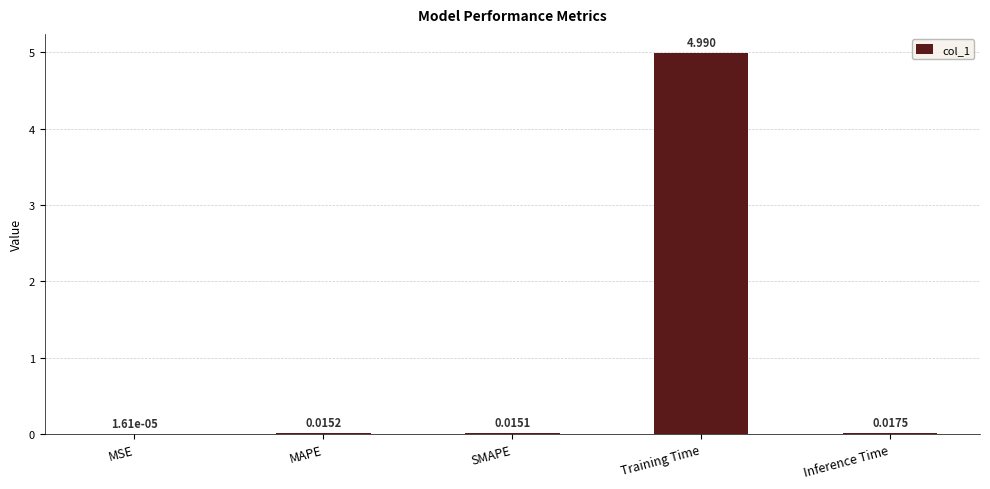

Which category has the highest value across all series?

Training Time